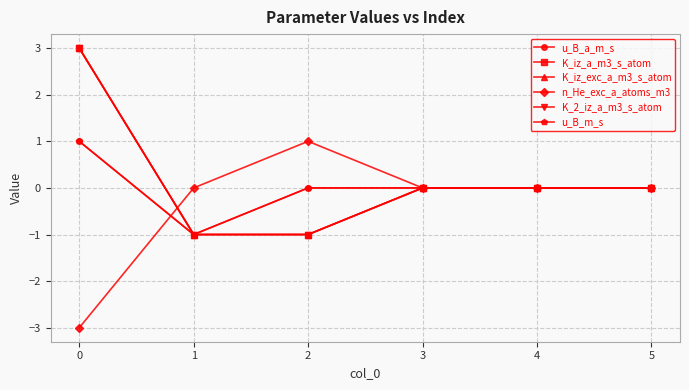

True or false: u_B_a_m_s and K_iz_a_m3_s_atom cross at least once.

False